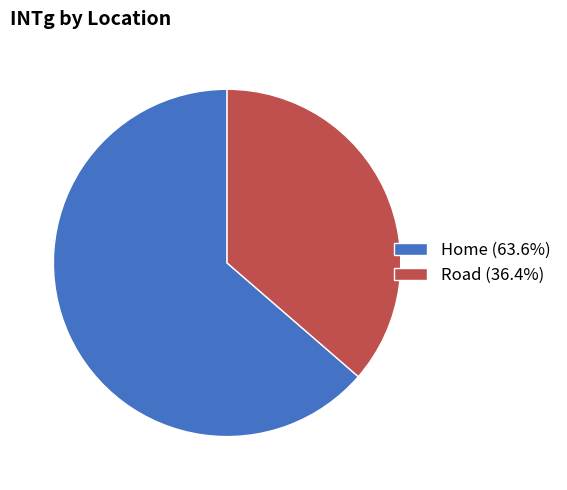

Is there any slice that represents more than half of the pie?

Yes